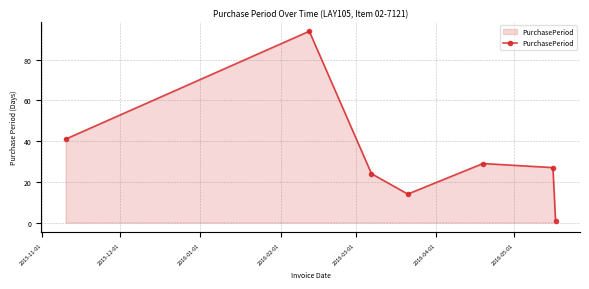

What is the value of the 3rd point from the left?

24